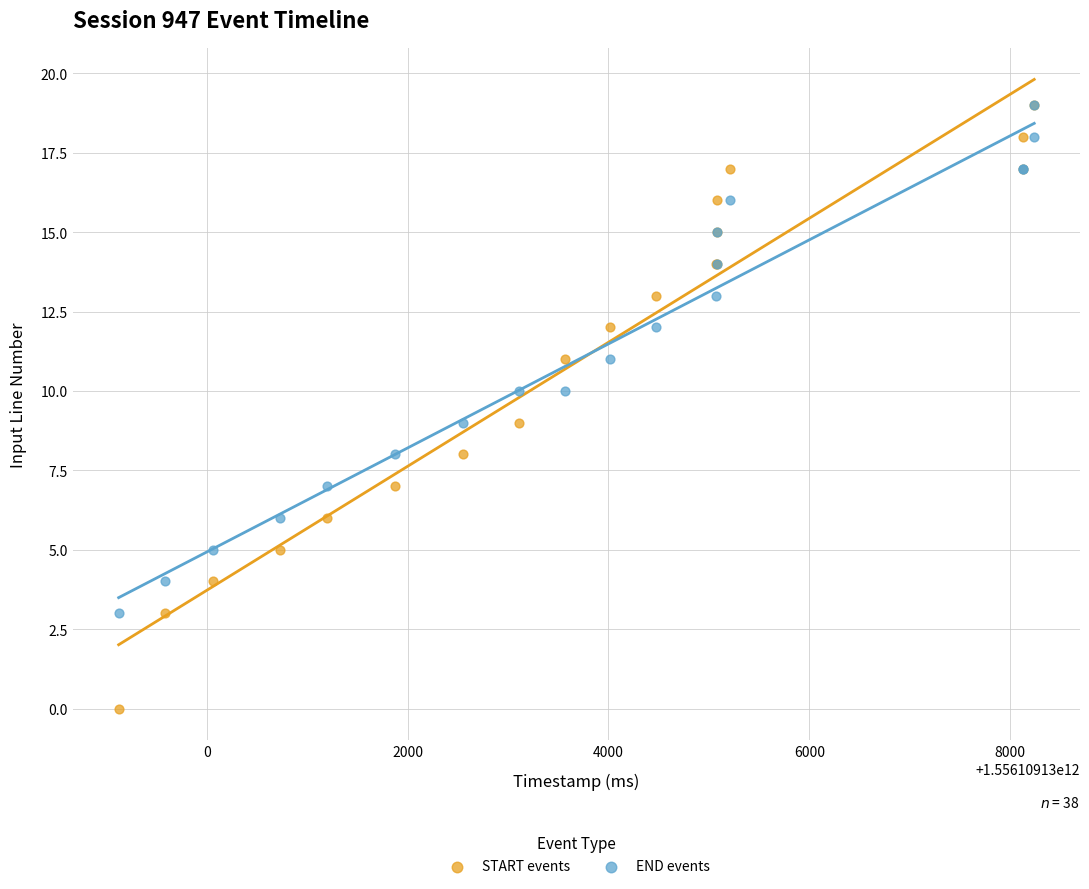

Which series reaches the minimum Y coordinate?

START events